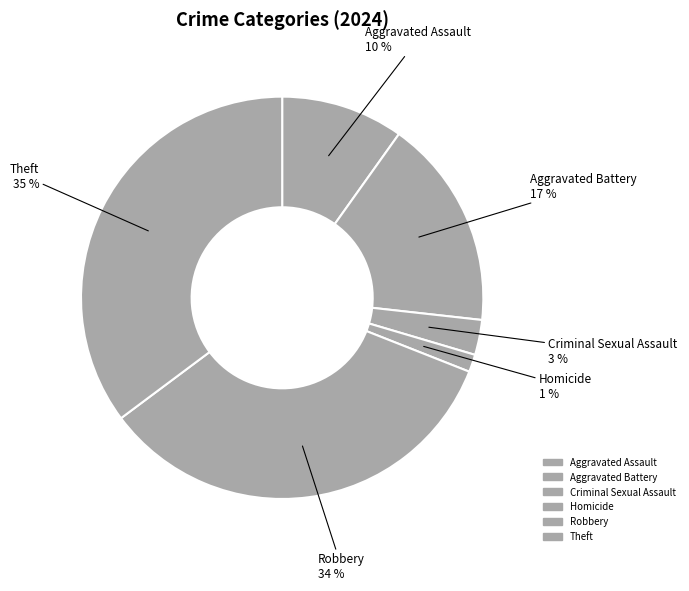

How many slices are in this pie chart?

6